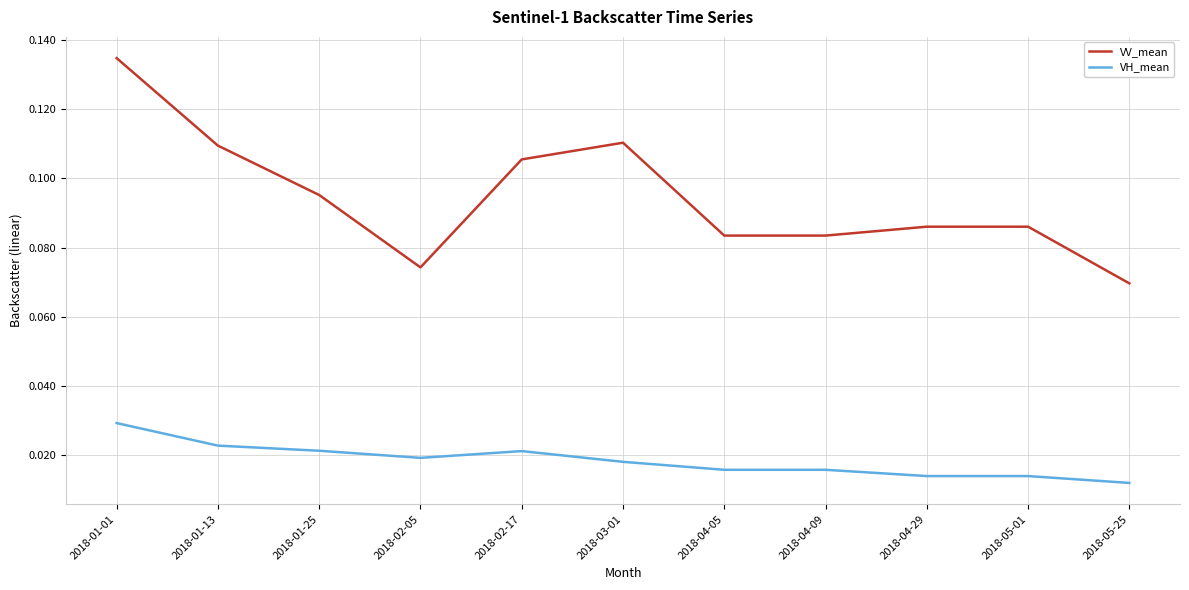

True or false: VV_mean and VH_mean cross at least once.

False